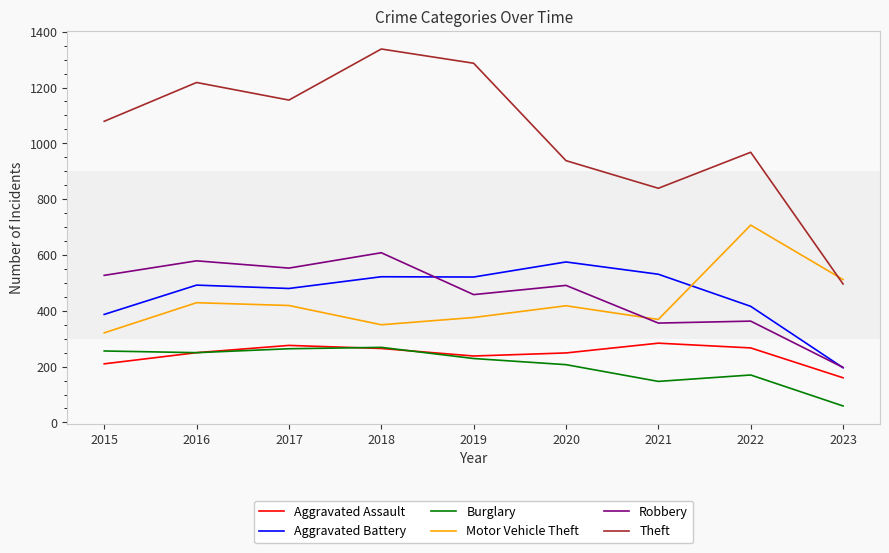

Is this an area chart (filled region under the line)?

No